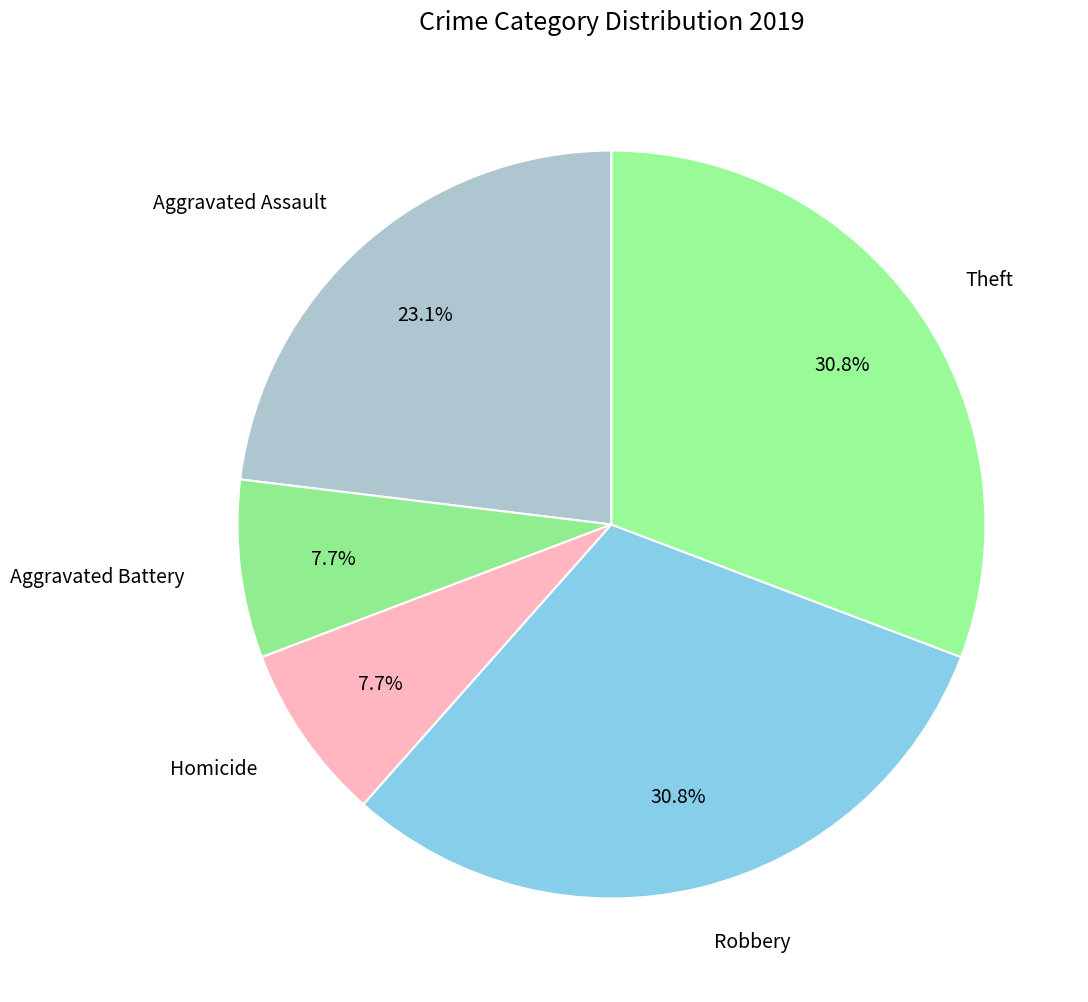

Is there a majority slice in this chart?

No